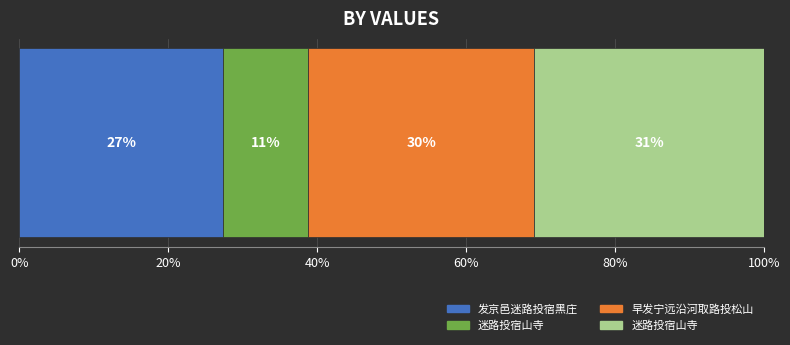

True or false: the data shows 748194 at 迷路投宿山寺.

True